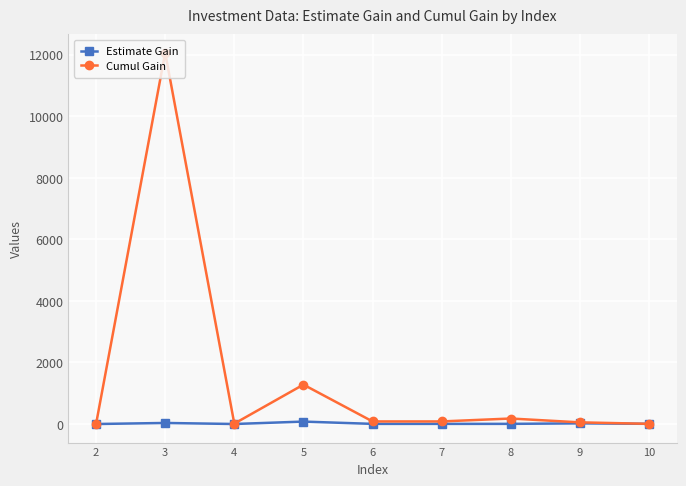

At which category does Cumul Gain reach its first local valley?

4